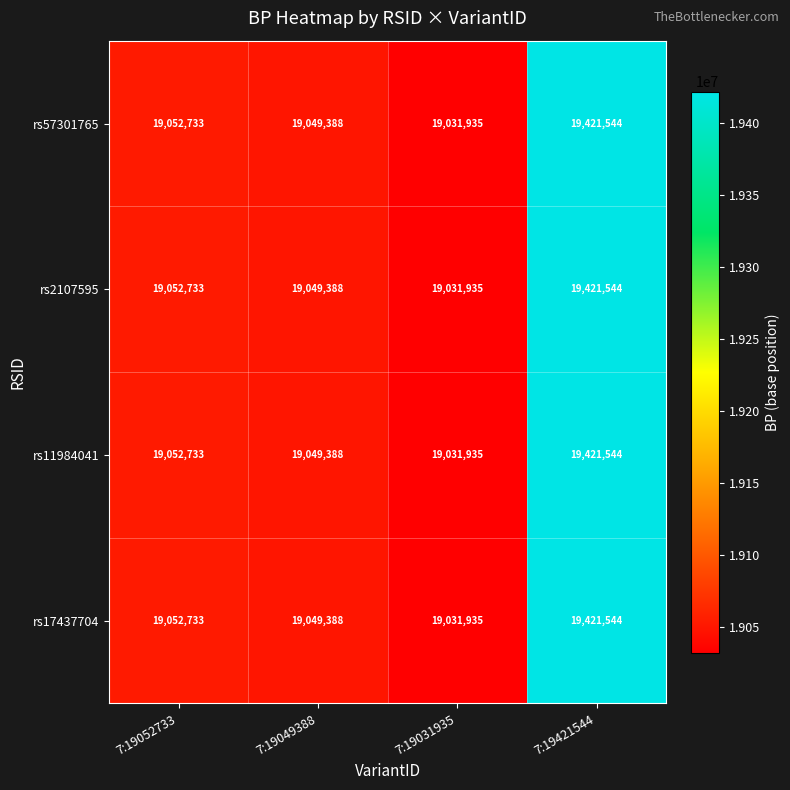

True or false: rs17437704 has a value of 19421544 at 7:19421544.

True